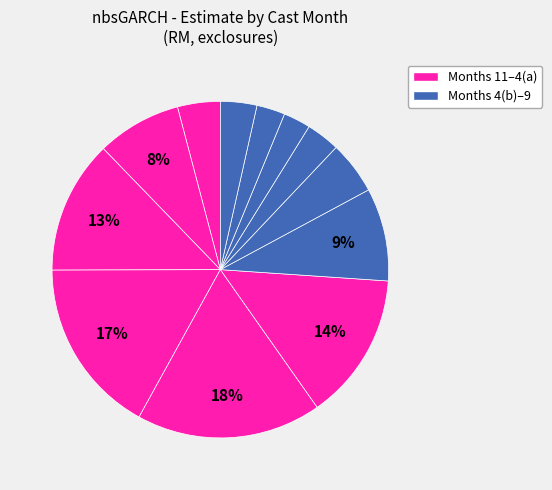

How many slices are in this pie chart?

12